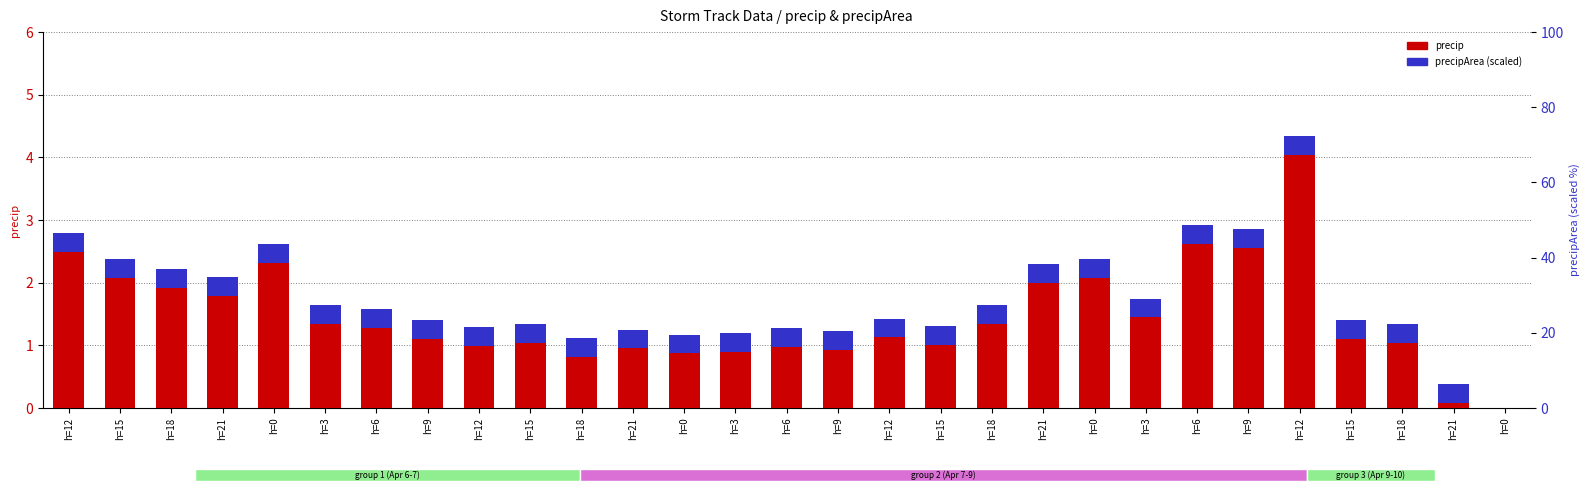

Is the value of precipArea (scaled) at h=9 greater than the value of precip at h=0?

No